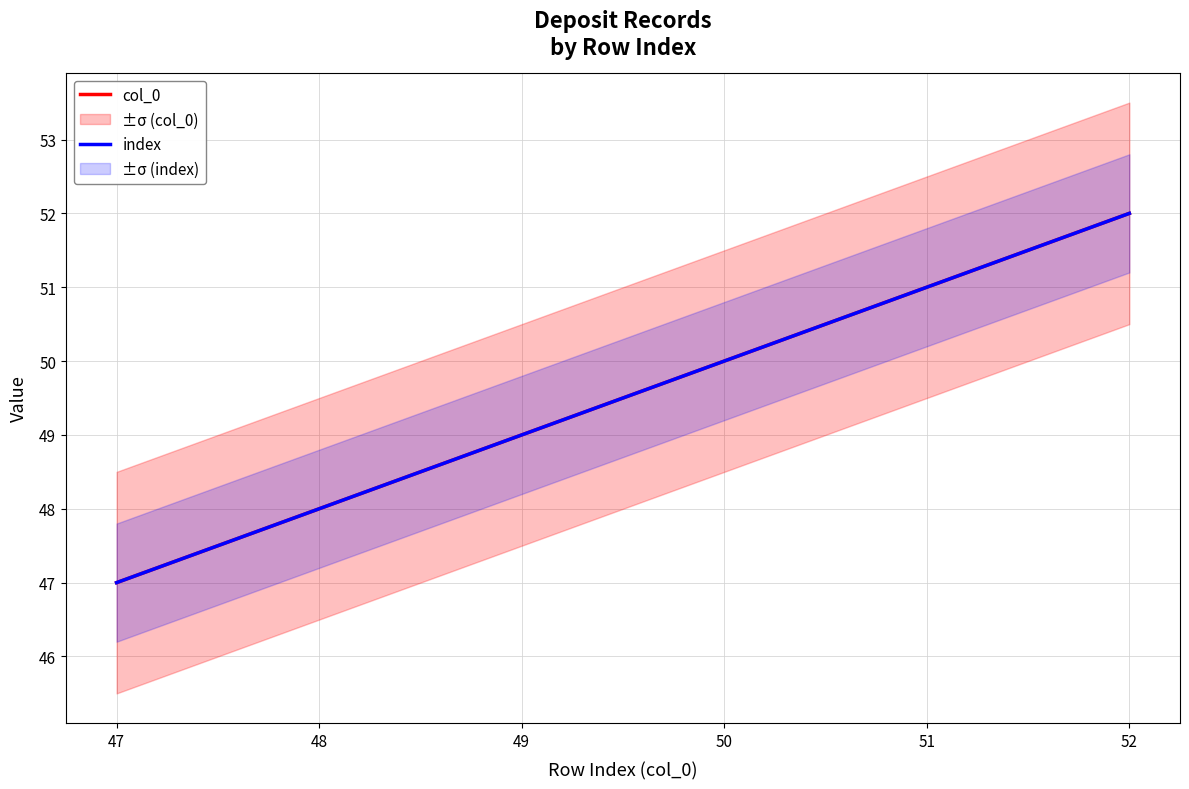

True or false: col_0 and index intersect in this chart.

False